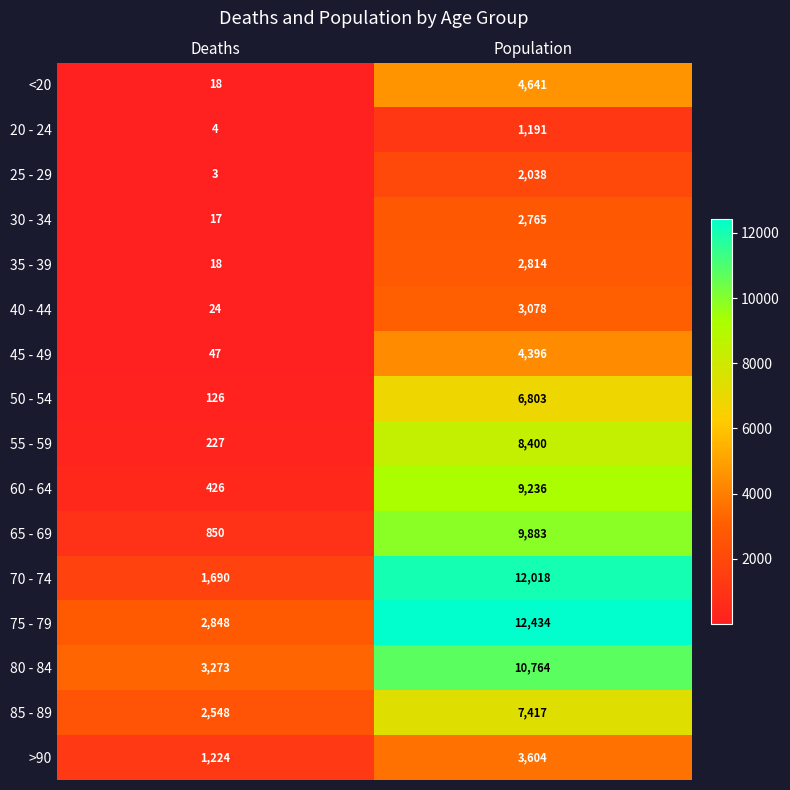

Which label corresponds to the smallest value in the chart?

Deaths